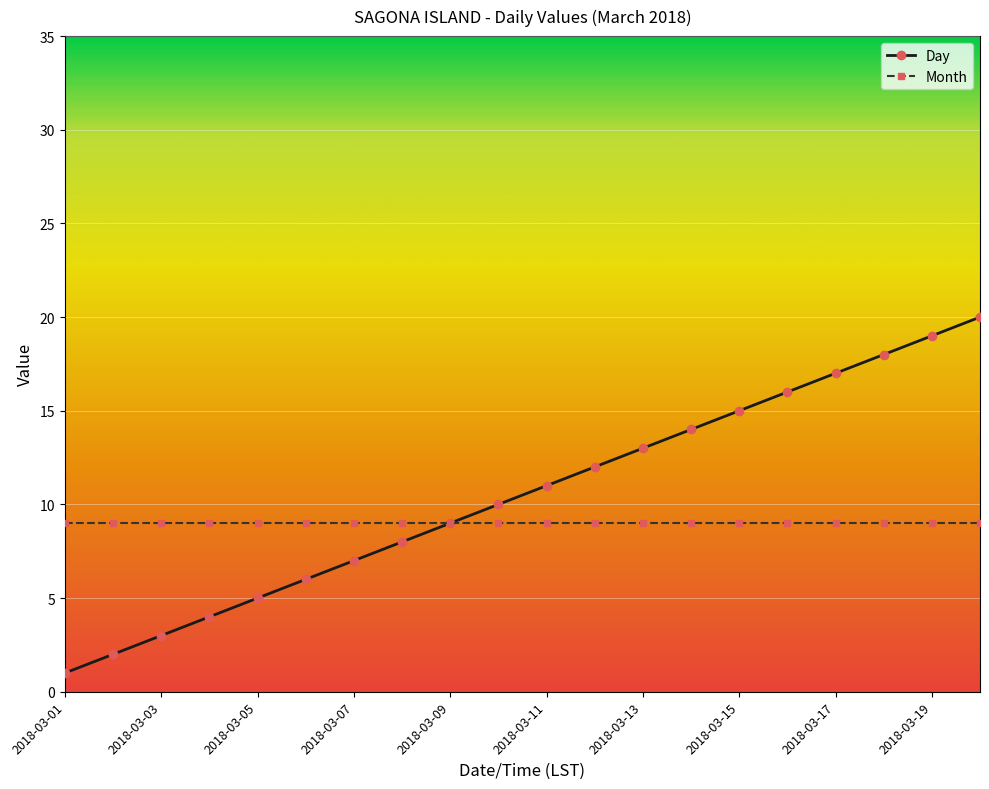

What is the greatest value displayed?

20